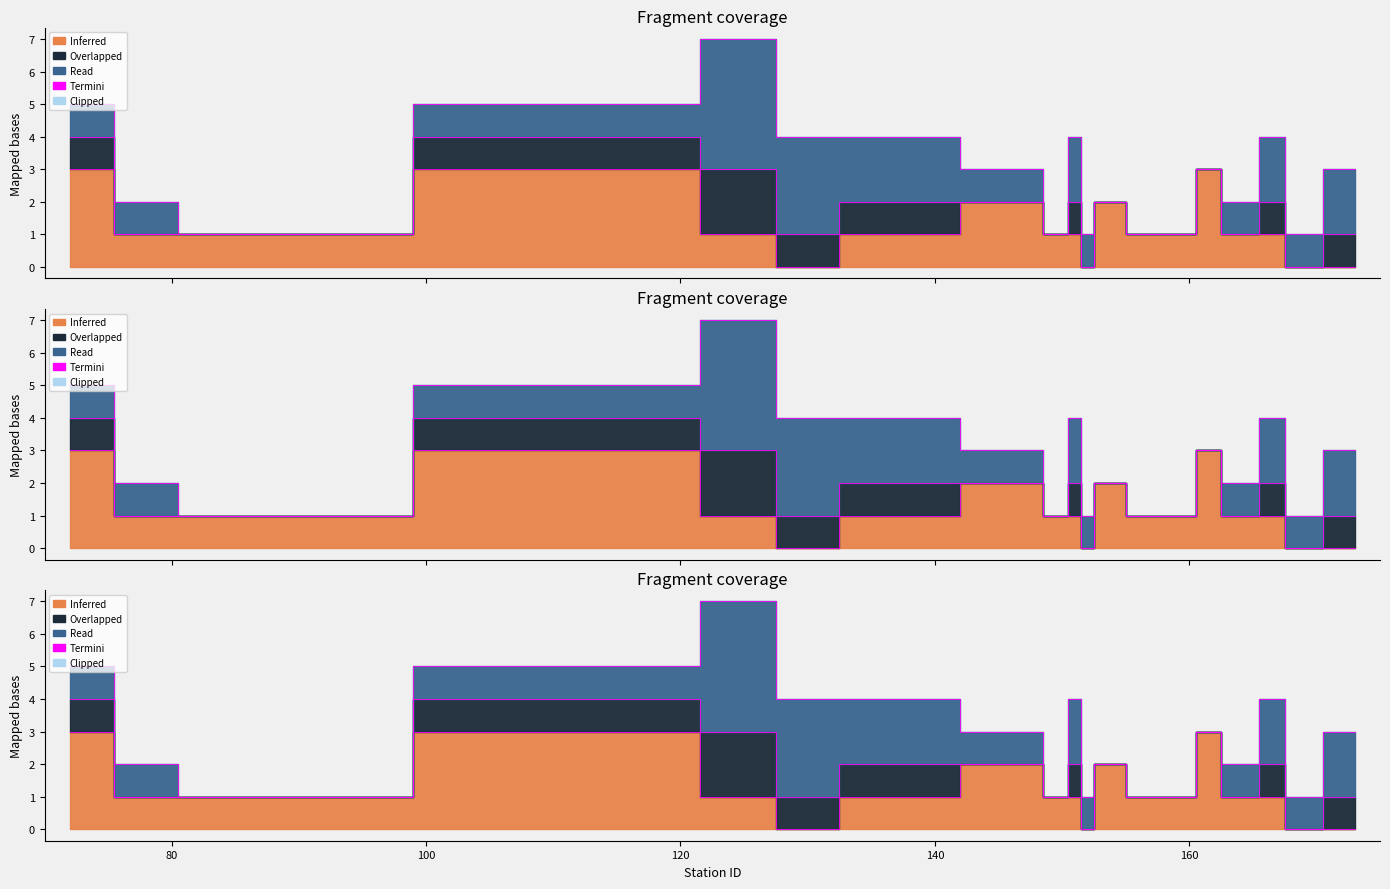

What is the value of the Overlapped point at the 4th from the left?

1